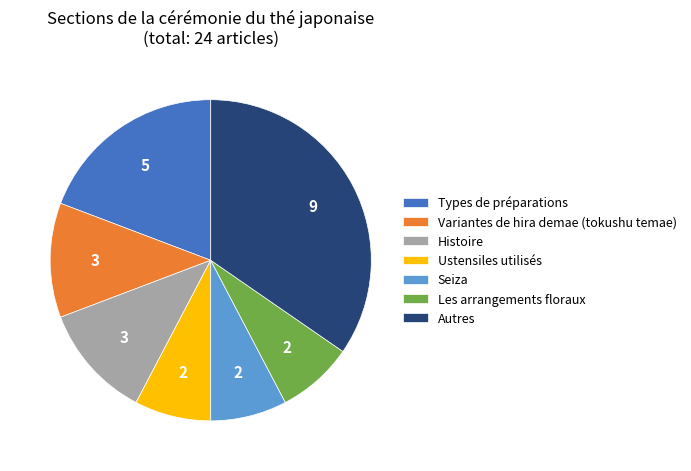

Which slice is the largest?

Autres